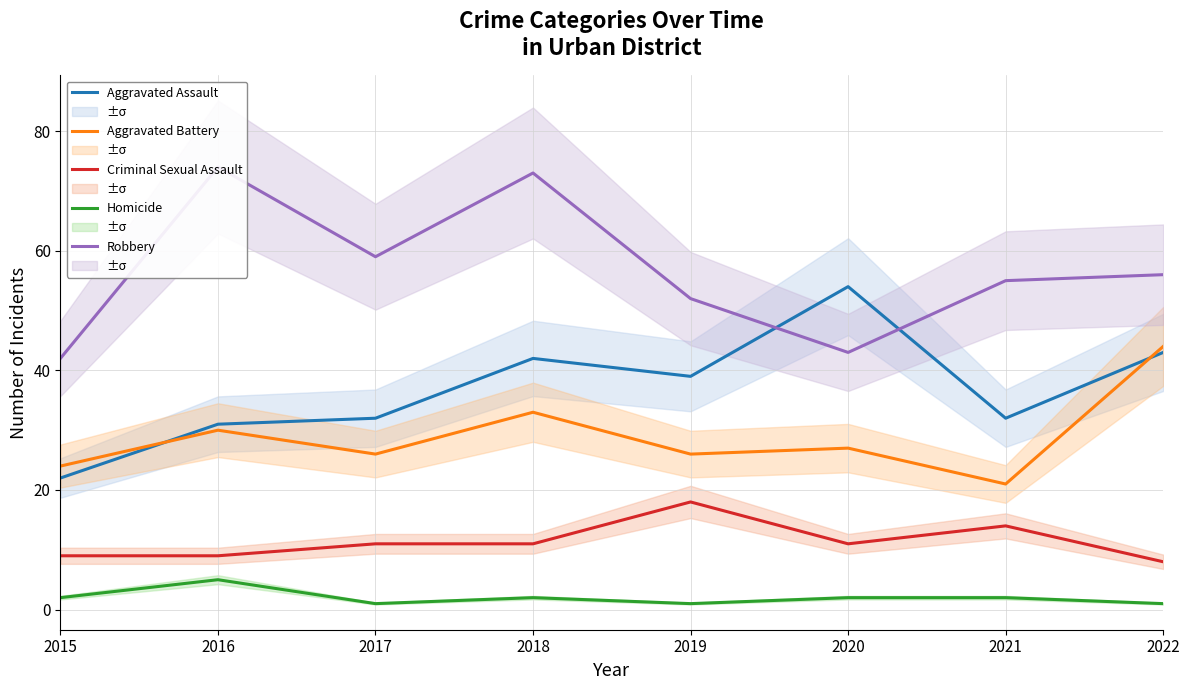

What is the value of the Homicide point at the 5th from the left?

1